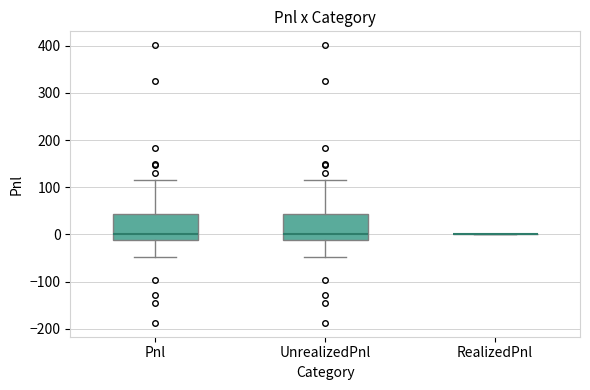

Reading left to right, read every box against the y-axis: the position of its median line, the range the box covers, and the ends of its whiskers. The values are not printed on the chart, so give them approximately, as read against the axis.

Pnl: median 0, box -10 to 40, whiskers -50 to 120
UnrealizedPnl: median 0, box -10 to 40, whiskers -50 to 120
RealizedPnl: box collapsed to a line at 0, whiskers 0 to 0